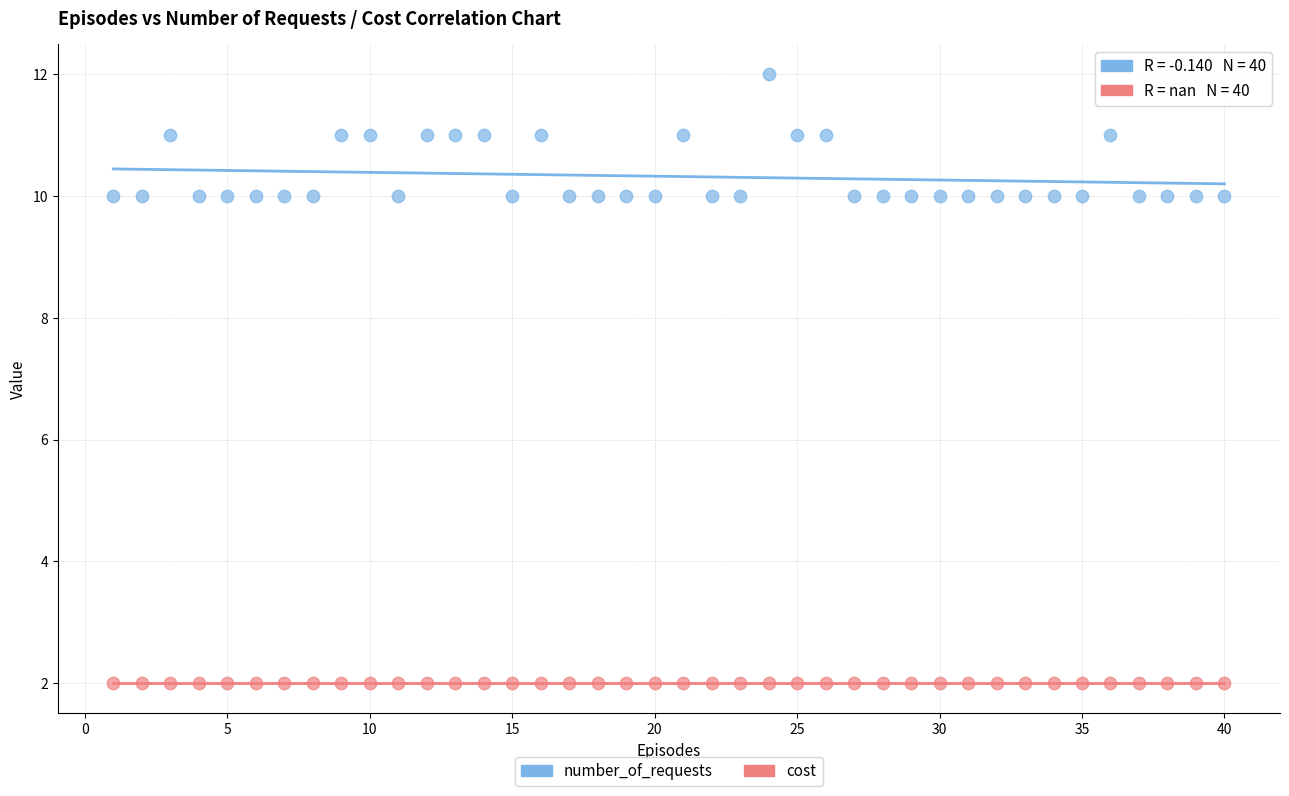

Which series contains the highest Y value?

number_of_requests